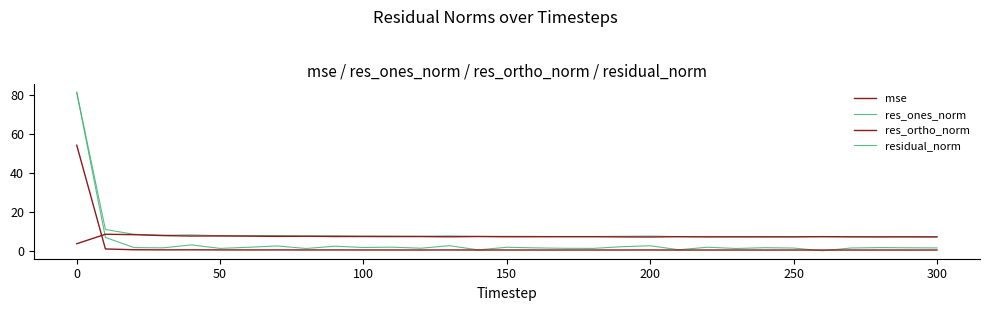

Is this an area chart (filled region under the line)?

No